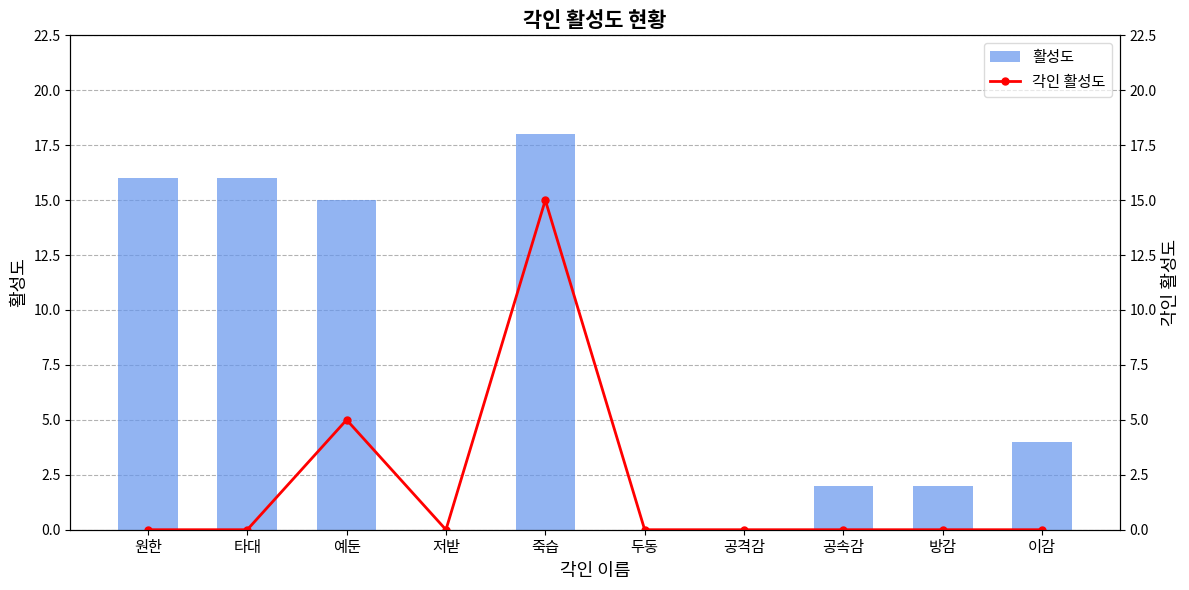

Does the chart contain stacked bars?

No